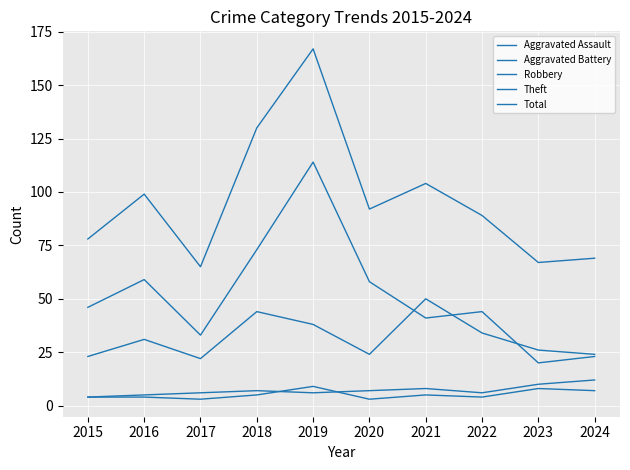

How many lines are shown in the chart?

5